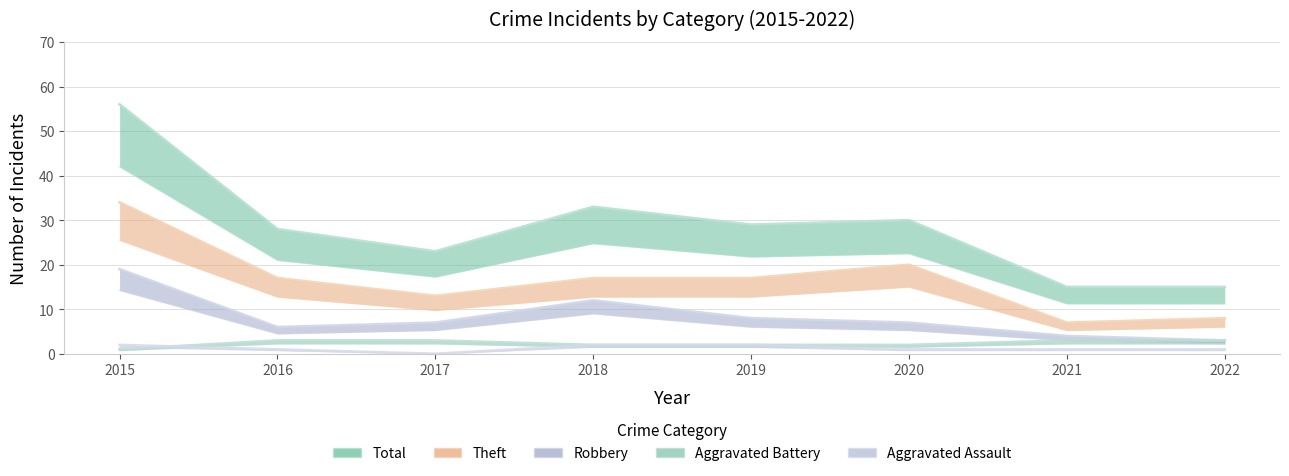

The Aggravated Assault series shows 1 at 2020. True or false?

True